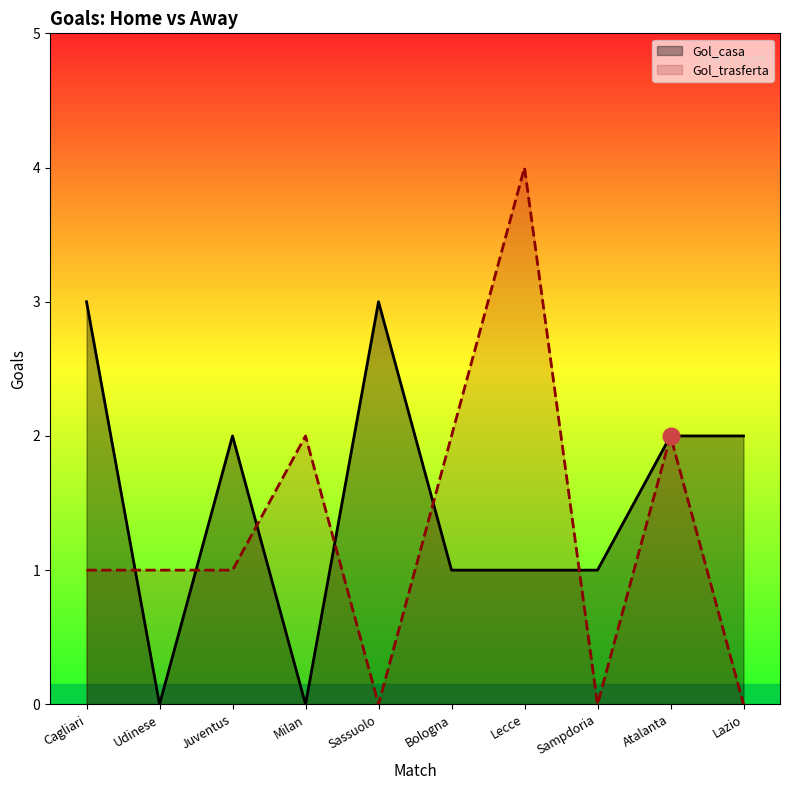

What is the total value across all series at Sampdoria?

1